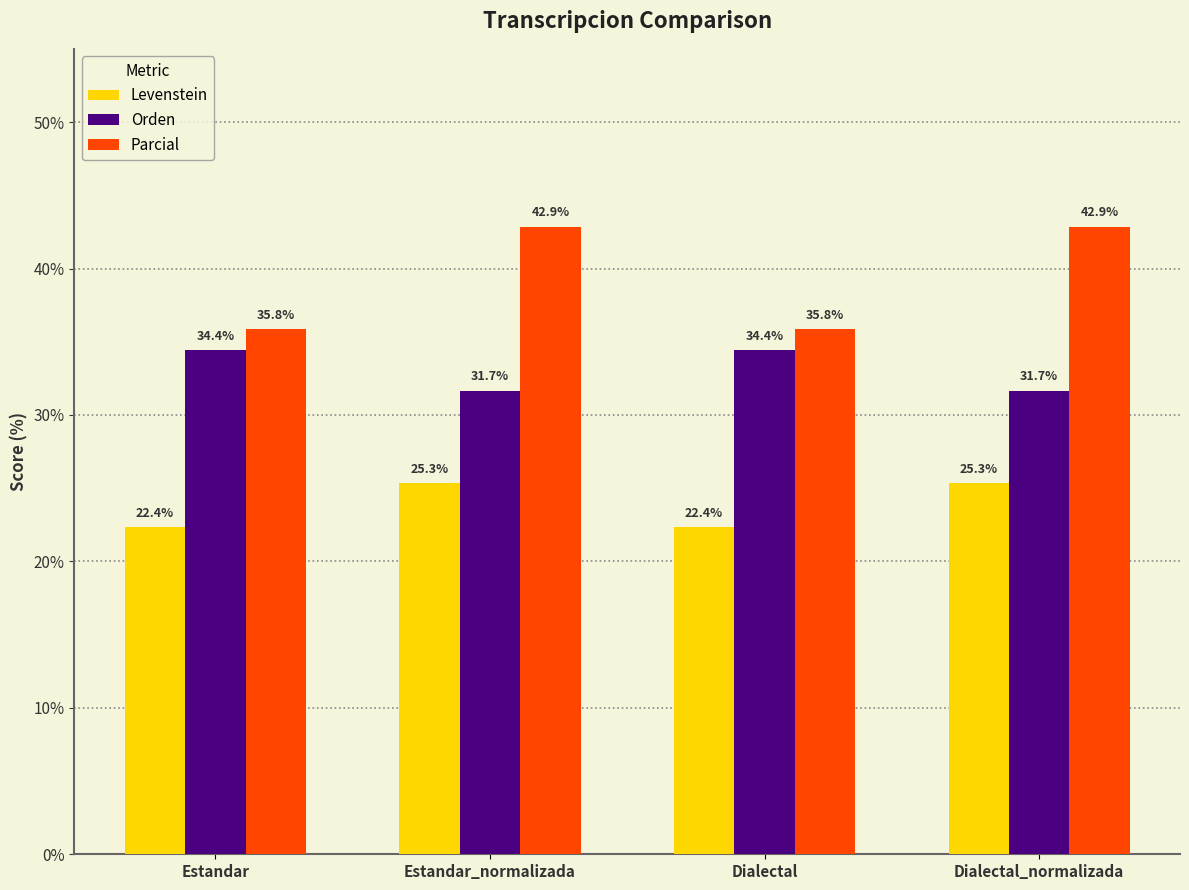

Between Estandar and Estandar_normalizada, which series saw the biggest shift?

Parcial